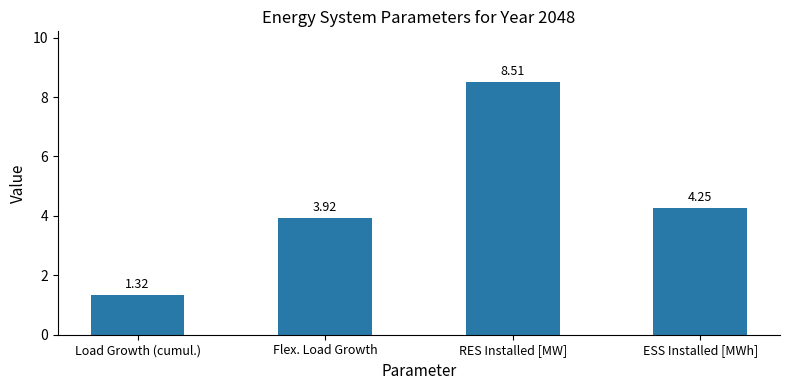

Rank the categories by value from highest to lowest.

RES Installed [MW], ESS Installed [MWh], Flex. Load Growth, Load Growth (cumul.)